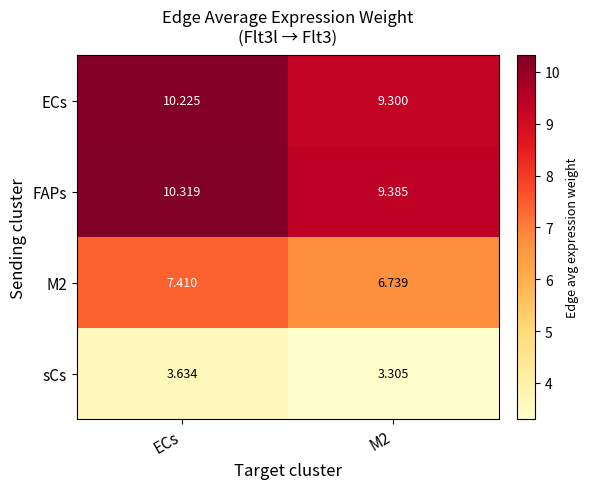

Where does the ECs series first go above 10?

ECs